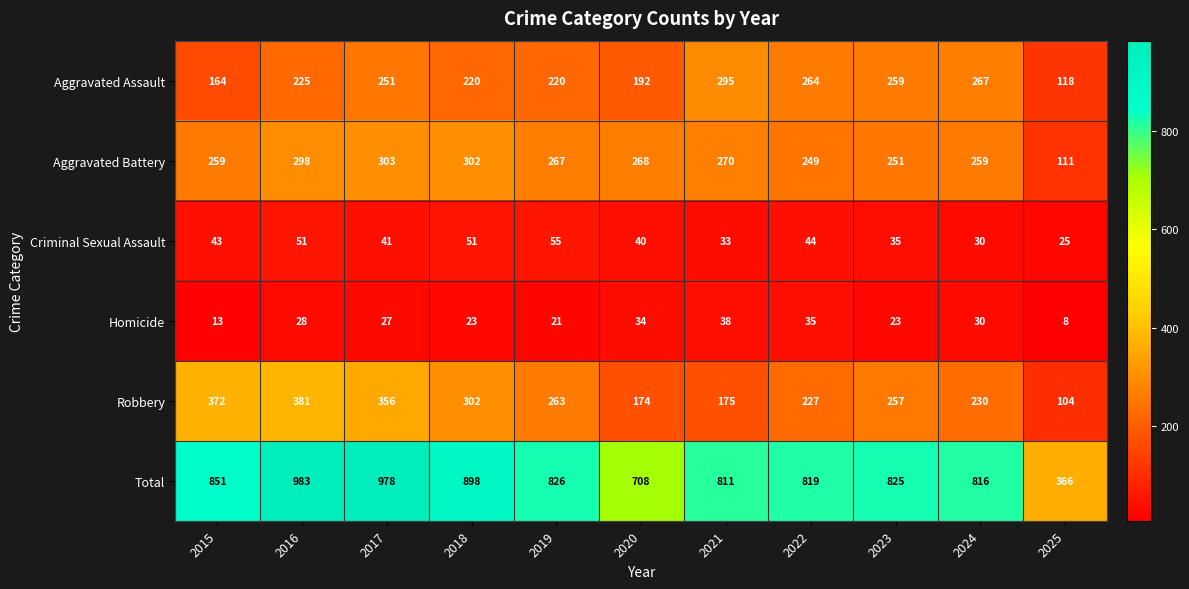

Rank the series at 2021 from lowest to highest value.

Criminal Sexual Assault, Homicide, Robbery, Aggravated Battery, Aggravated Assault, Total